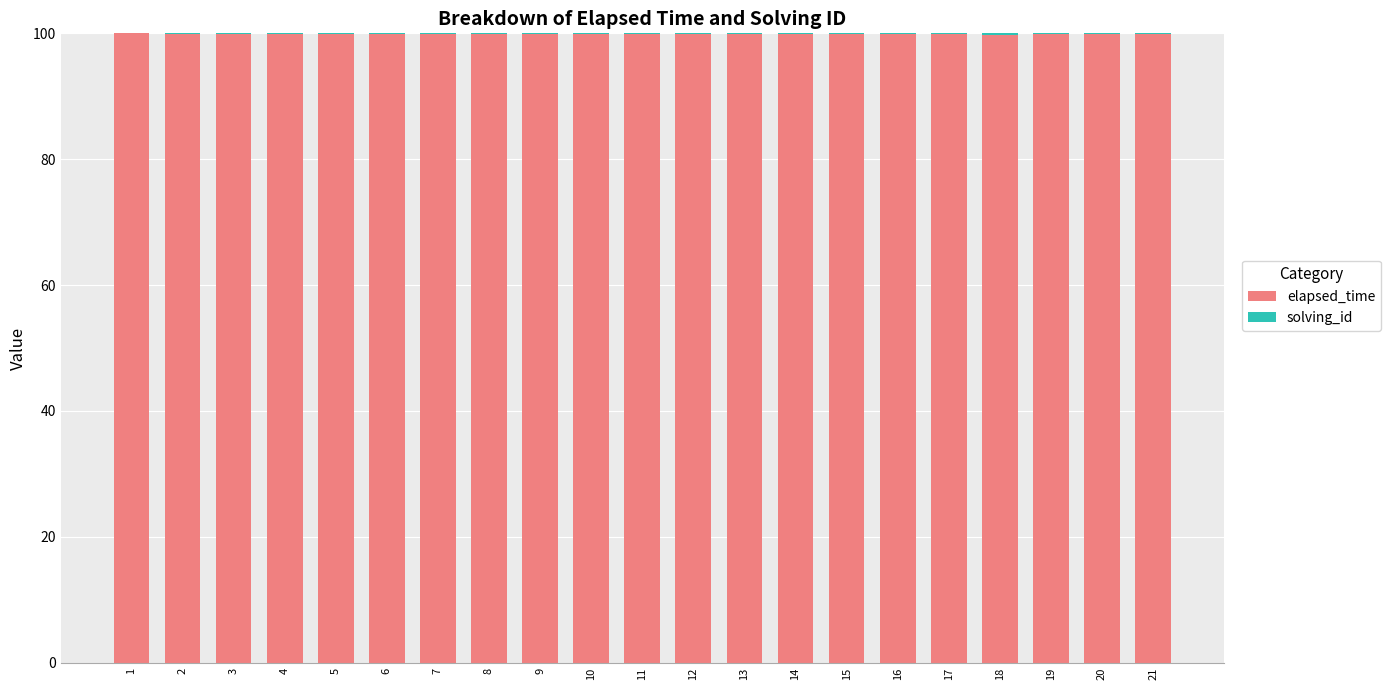

The elapsed_time series shows 99.9 at 16. True or false?

True